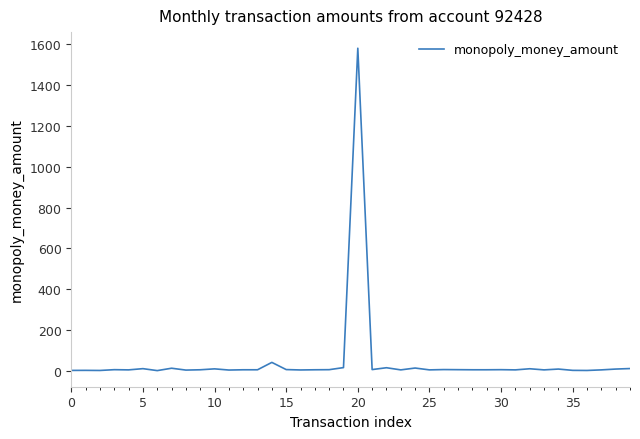

What is the maximum value shown in the chart?

1580.0